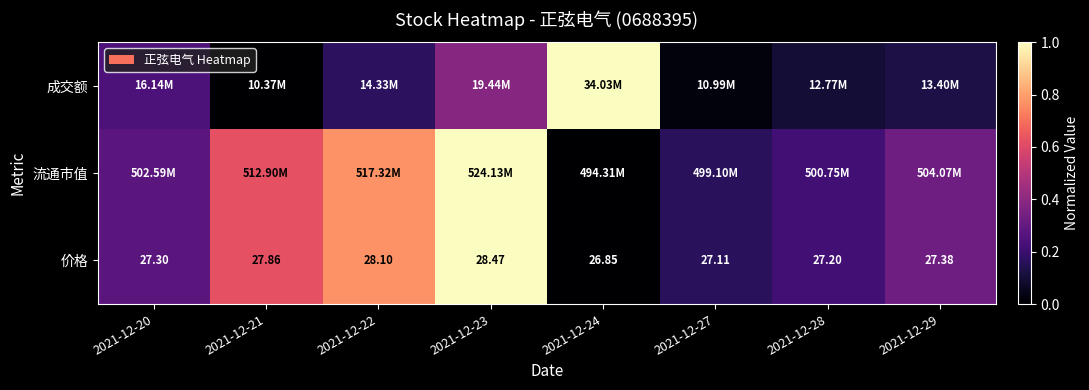

How many values in the 价格 series exceed 27?

7